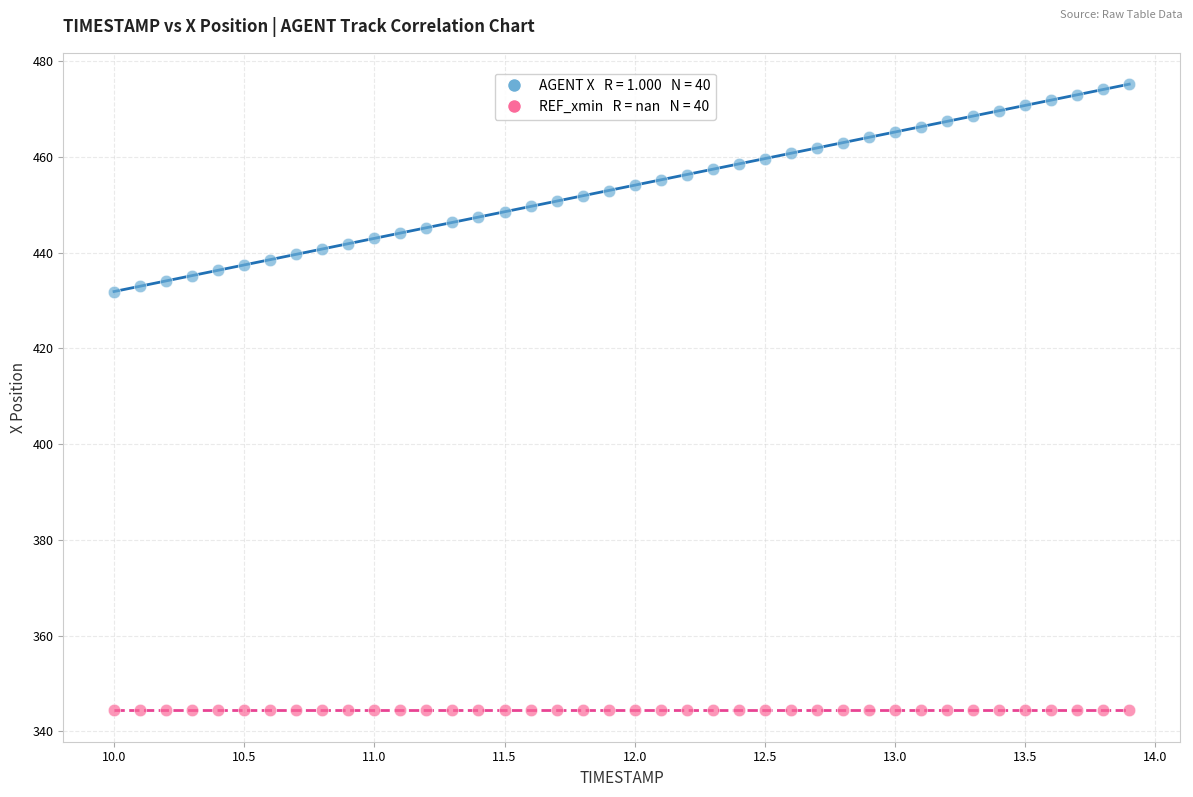

Count the number of points in this scatter plot.

80